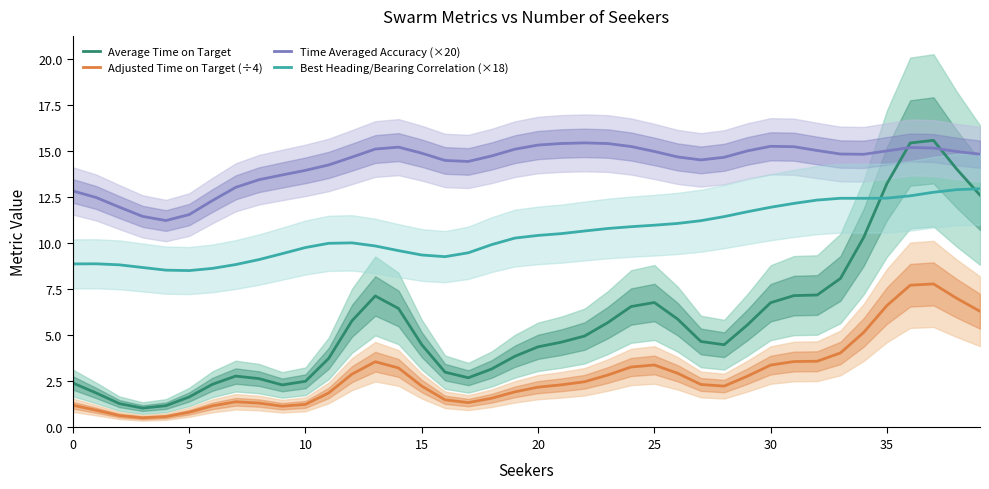

Rank the series by their average value, from lowest to highest.

Adjusted Time on Target (÷4), Average Time on Target, Best Heading/Bearing Correlation (×18), Time Averaged Accuracy (×20)